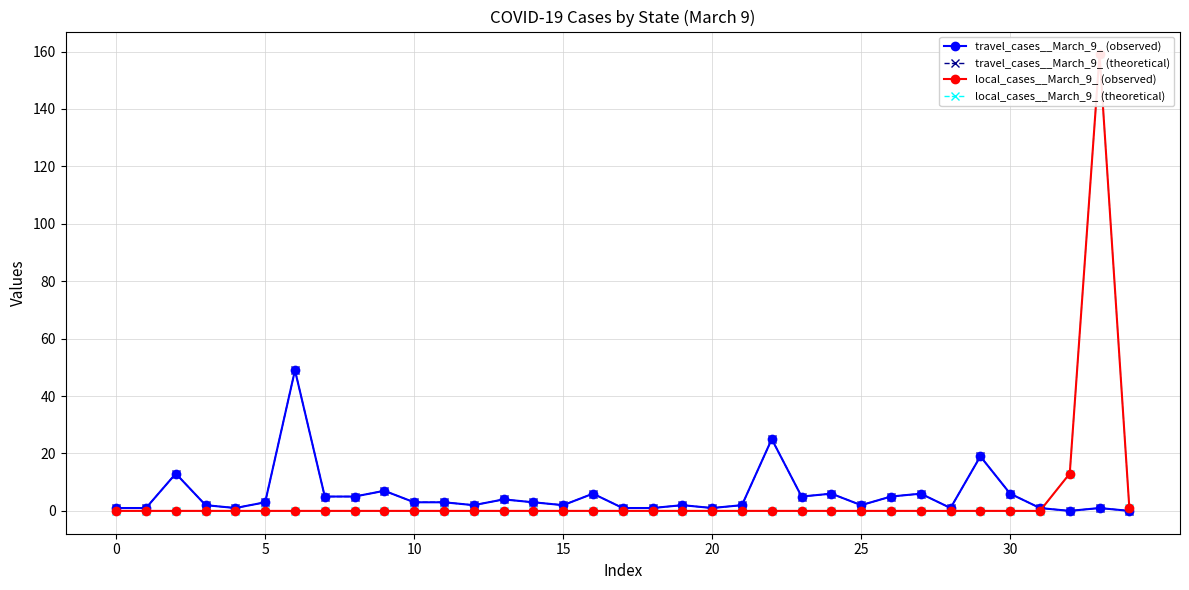

Does the chart display data point markers on the line(s)?

Yes